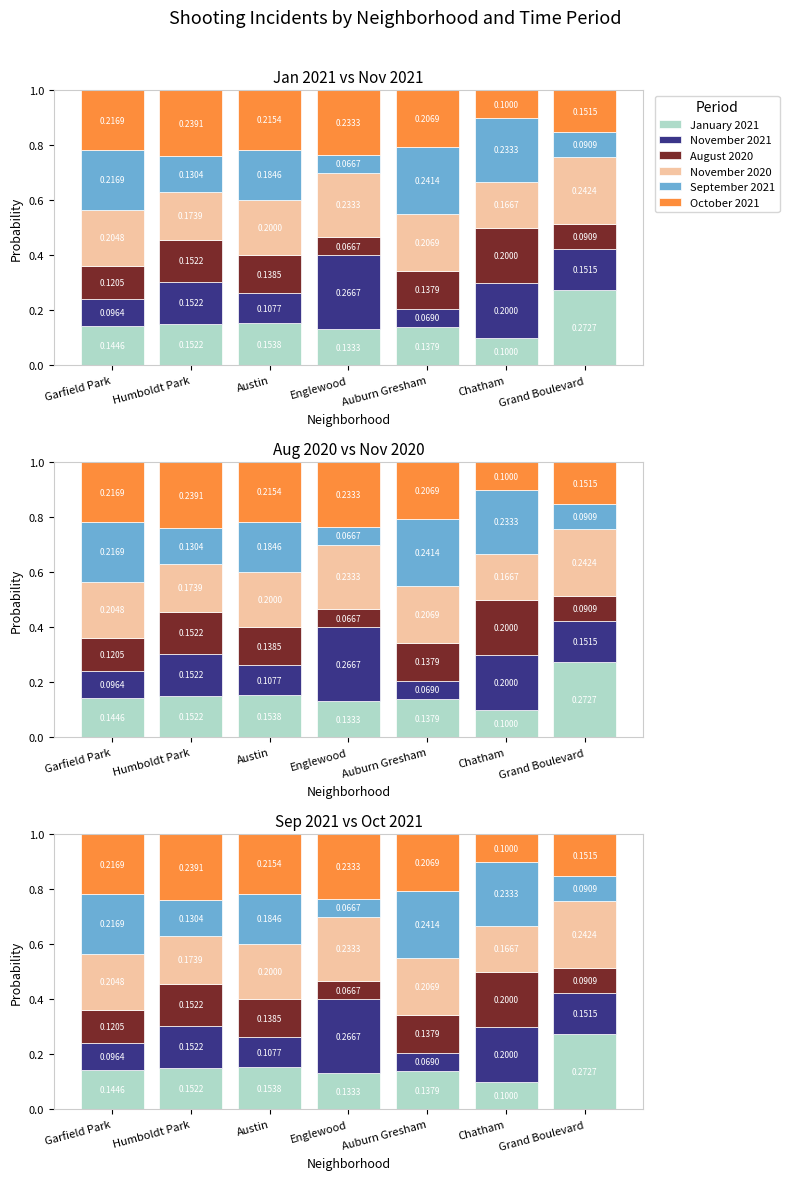

Where is November 2021 nearest to the value 0?

Auburn Gresham